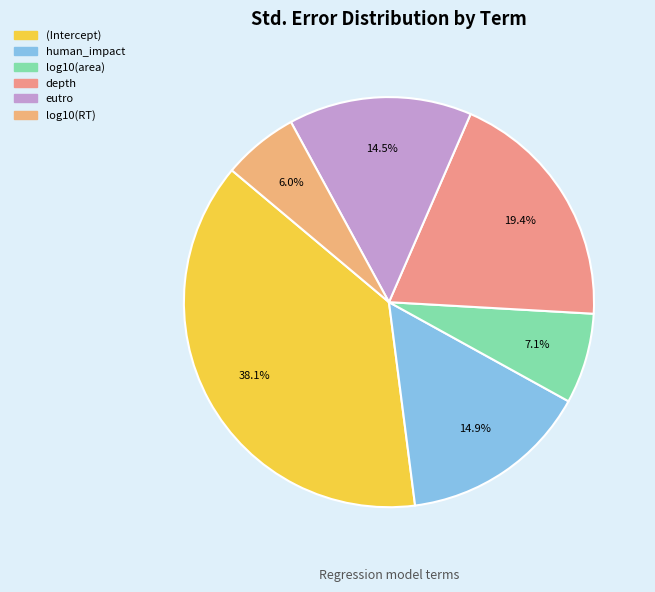

To the nearest percent, what percentage of the pie is (Intercept)?

38%